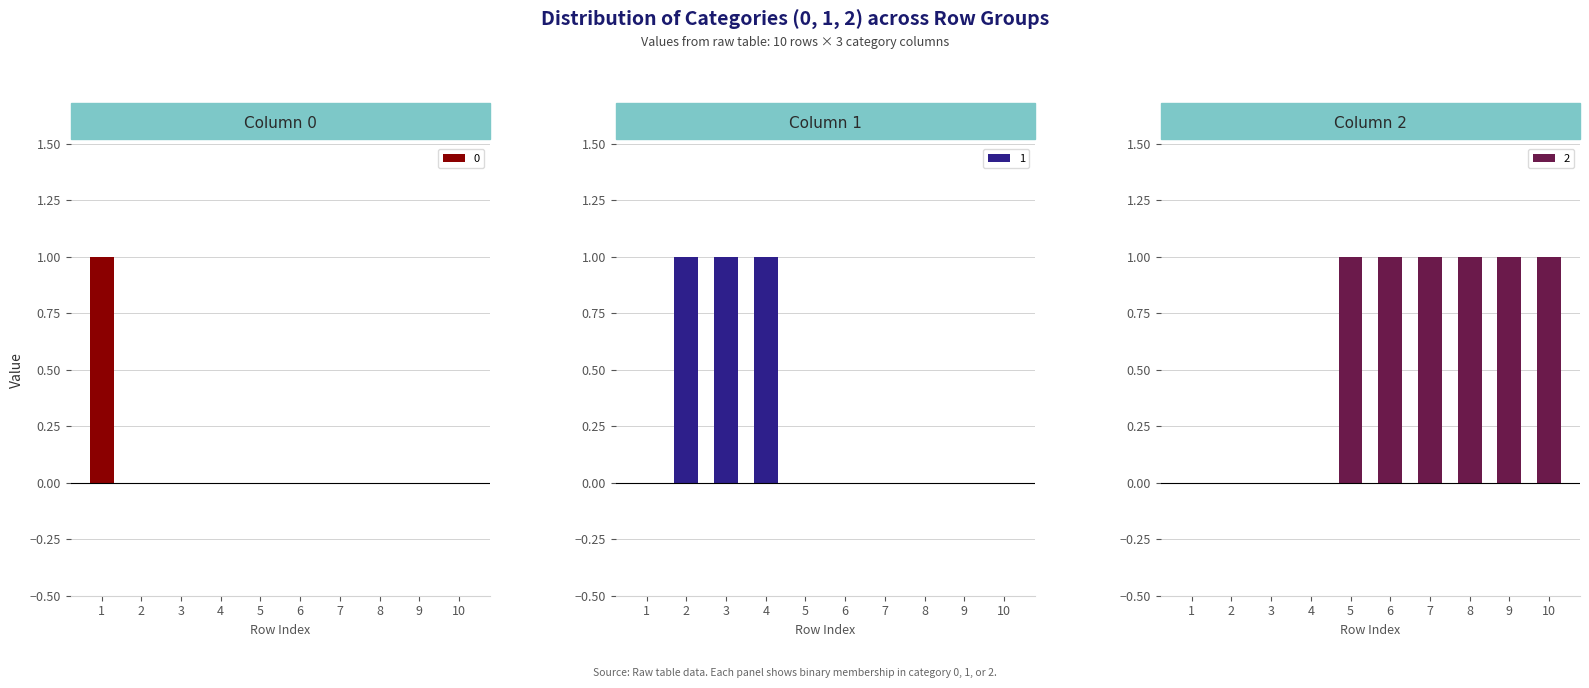

What is the difference between the maximum and minimum values in the 2 series?

1